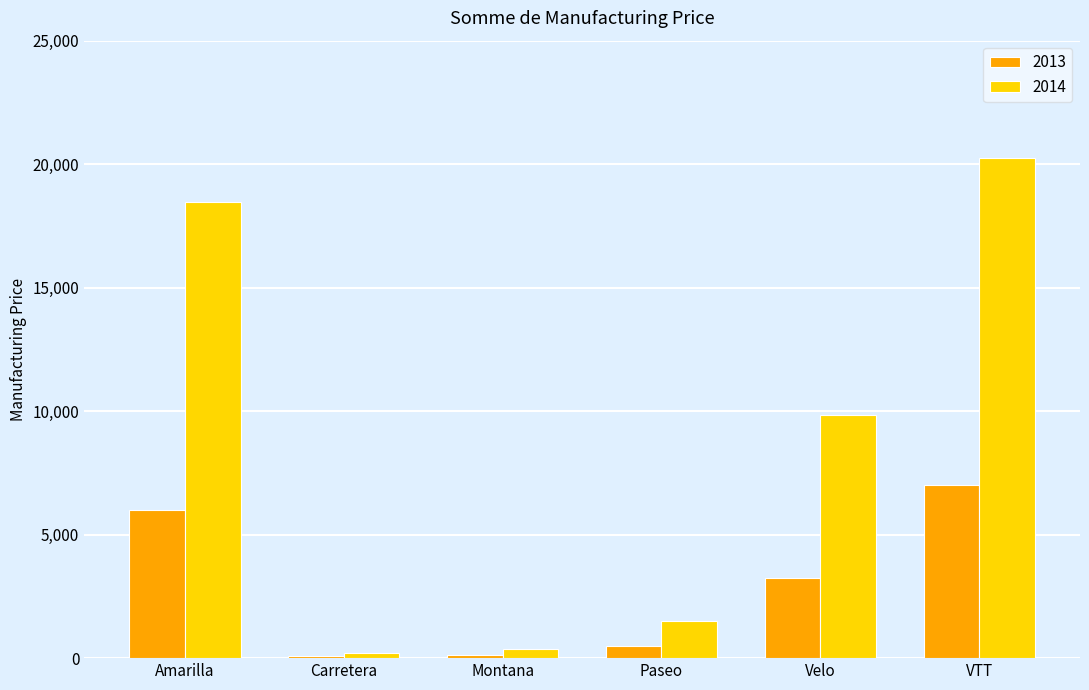

Which series changed the most between Carretera and VTT?

2014